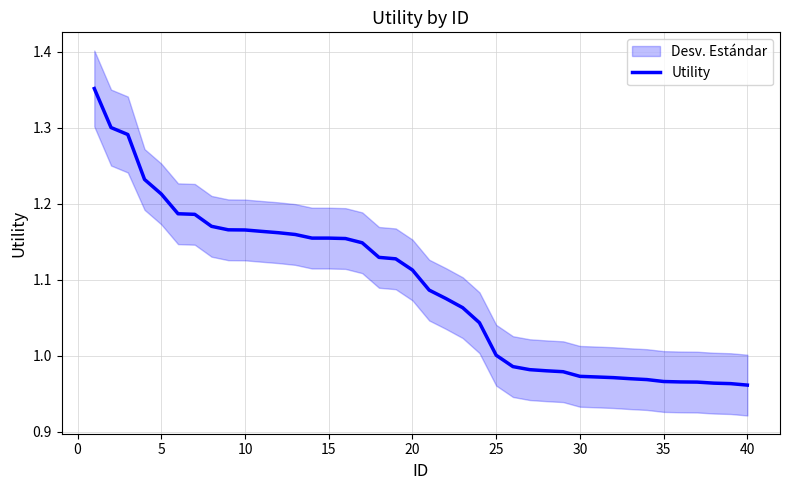

The Utility series shows 1.4 at 30. True or false?

False